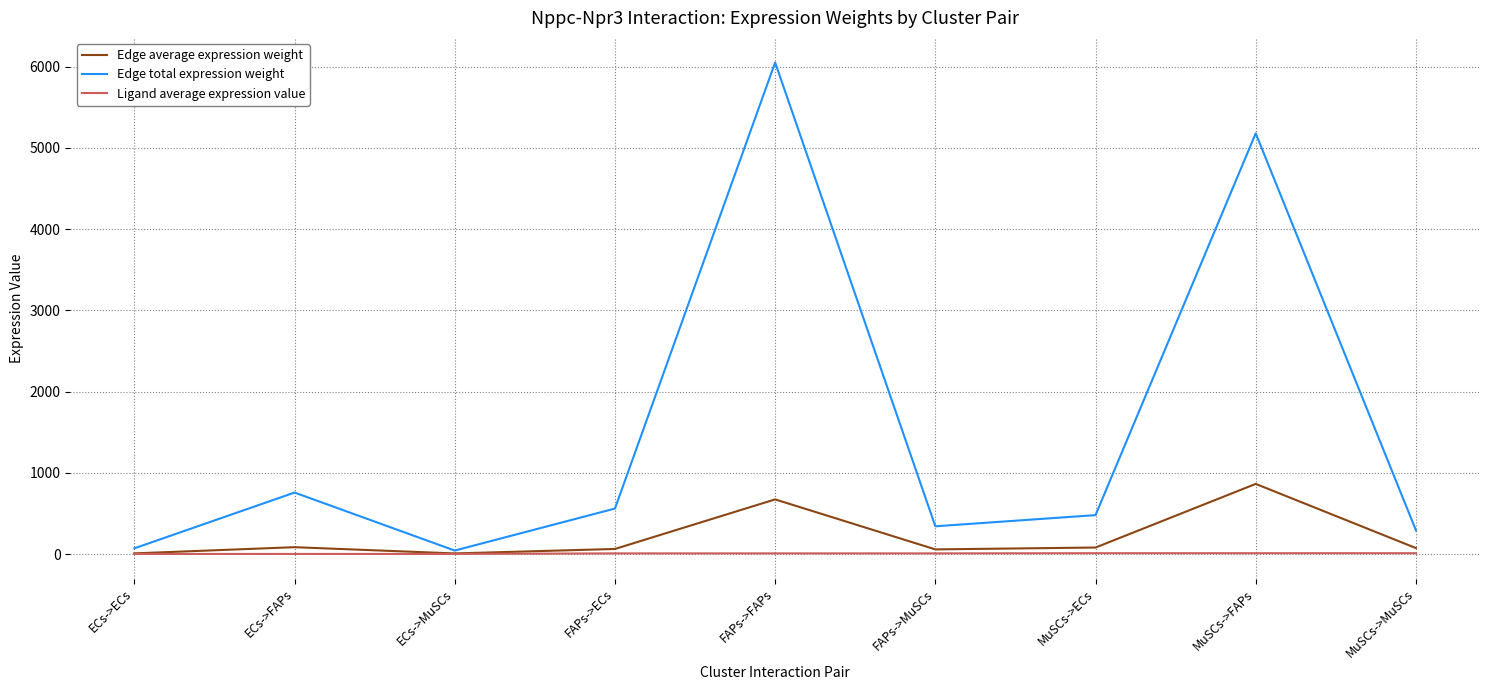

Is the value of Edge average expression weight at FAPs->ECs greater than the value of Edge total expression weight at MuSCs->MuSCs?

No